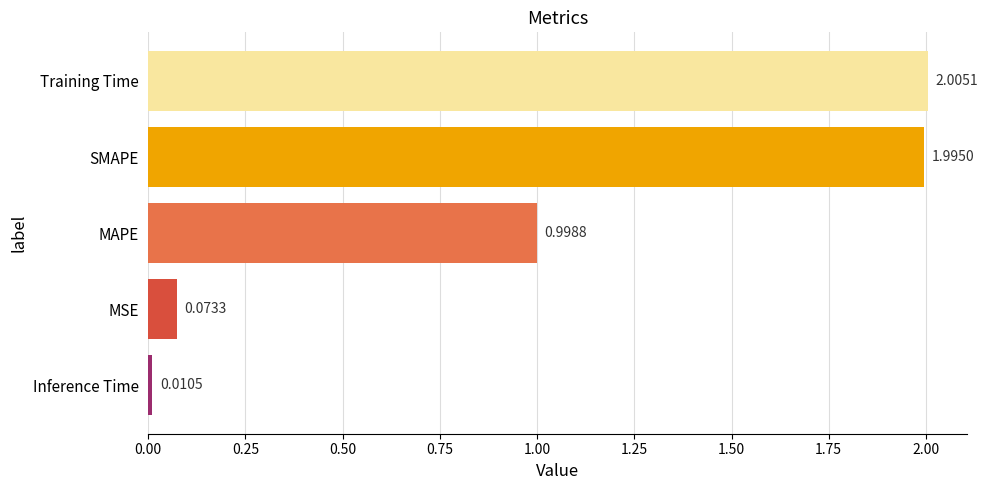

Which category has the highest value across all series?

Training Time